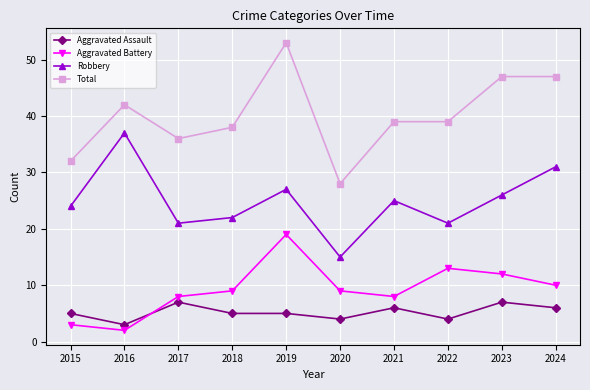

True or false: Total and Robbery cross at least once.

False